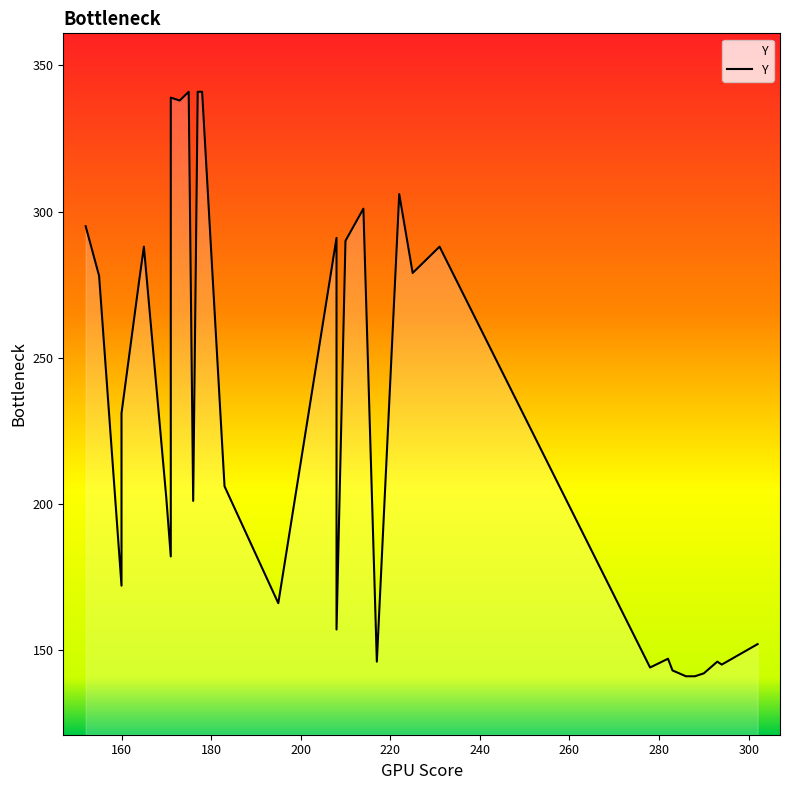

How many lines are shown in the chart?

1